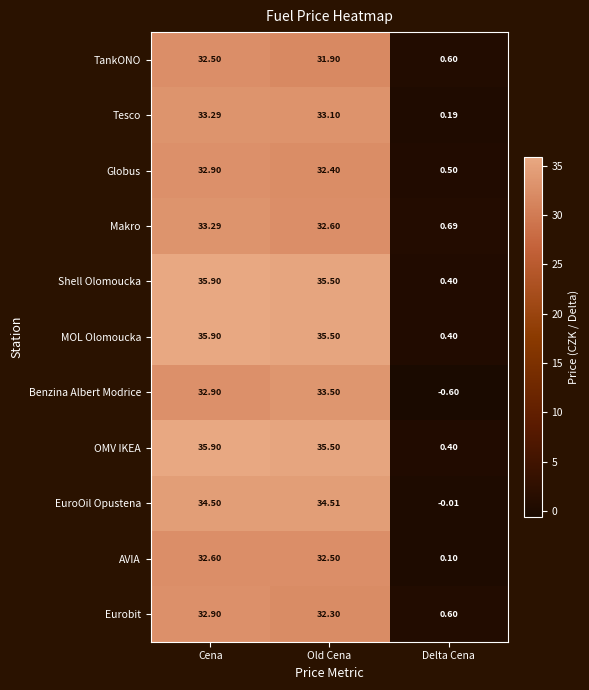

How many data points in Globus are less than 32?

1